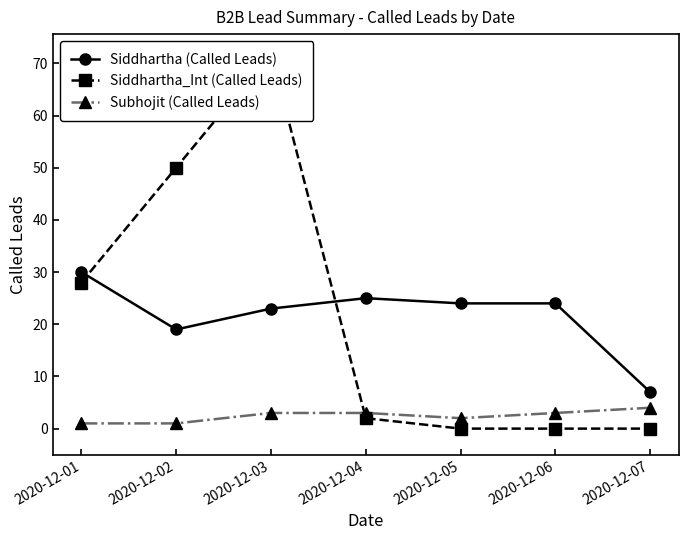

What is the value of the Siddhartha_Int (Called Leads) point at the 1st from the left?

28